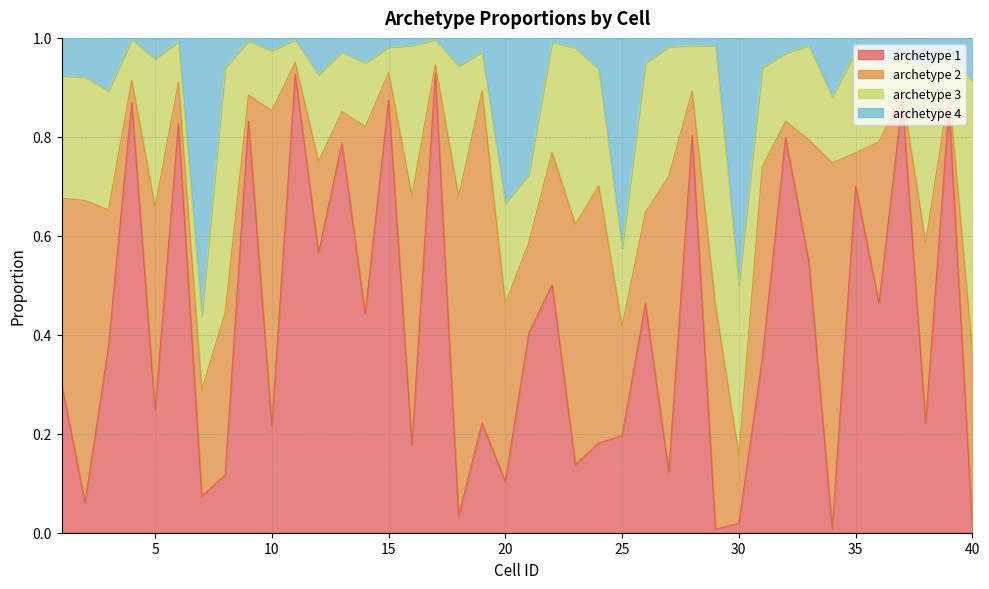

What are all the series names shown in the legend?

archetype 1, archetype 2, archetype 3, archetype 4